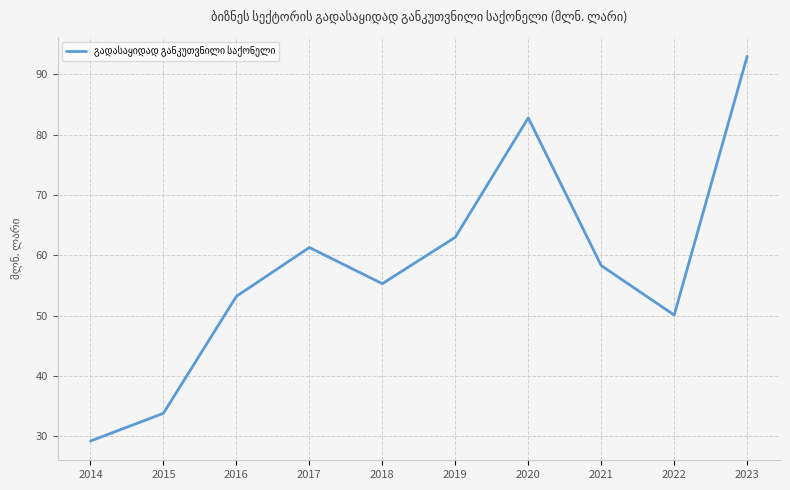

Is it true that the value at 2014 is 12.2?

False